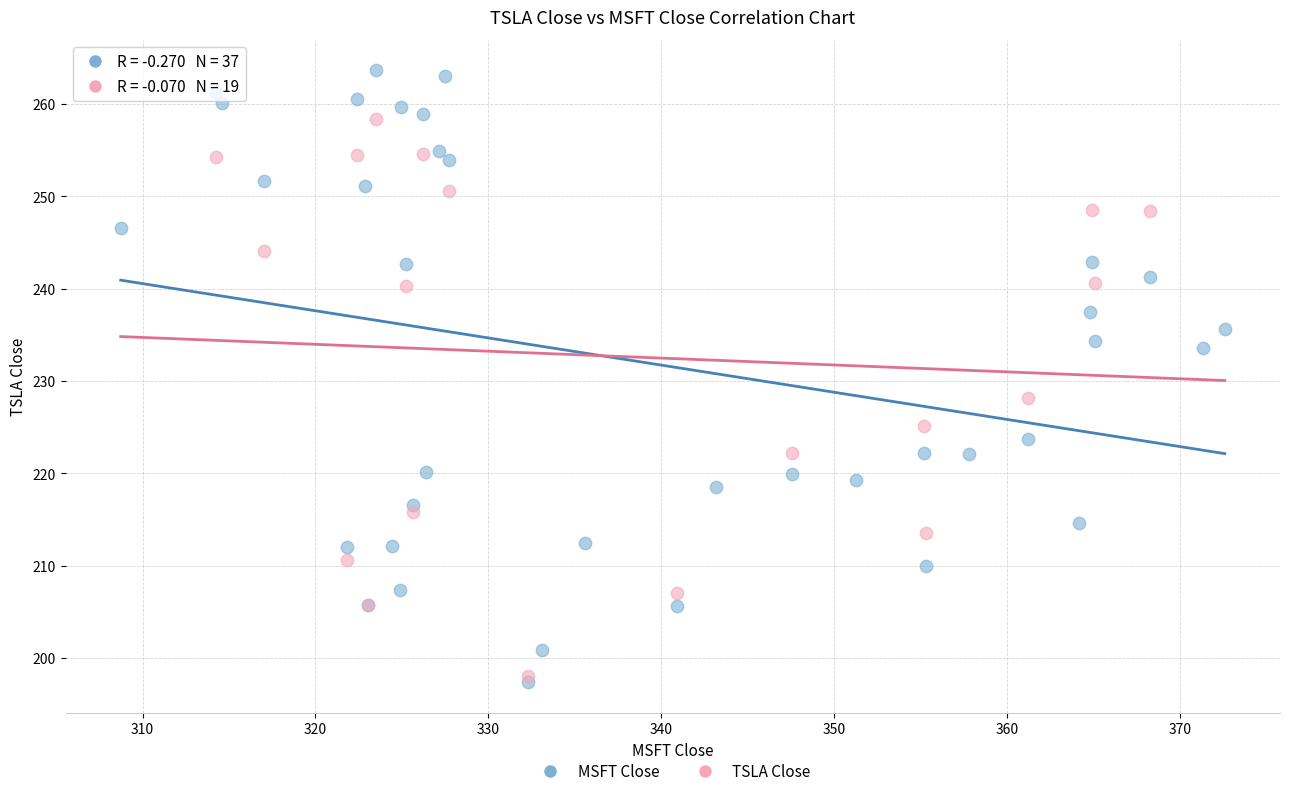

Which series has the widest spread of Y values?

MSFT Close